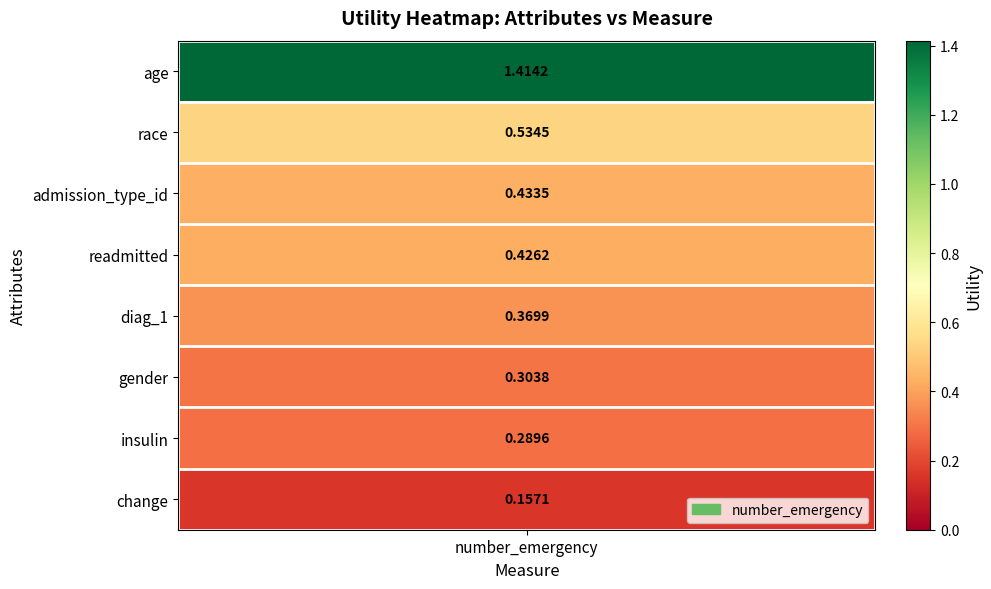

Rank the categories by value from highest to lowest.

age, race, admission_type_id, readmitted, diag_1, gender, insulin, change